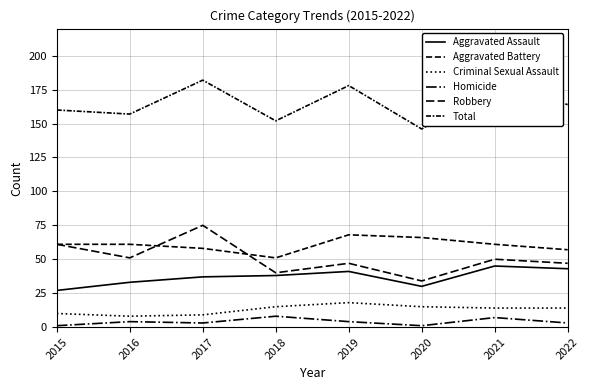

Is the value of Total at 2016 greater than the value of Homicide at 2020?

Yes